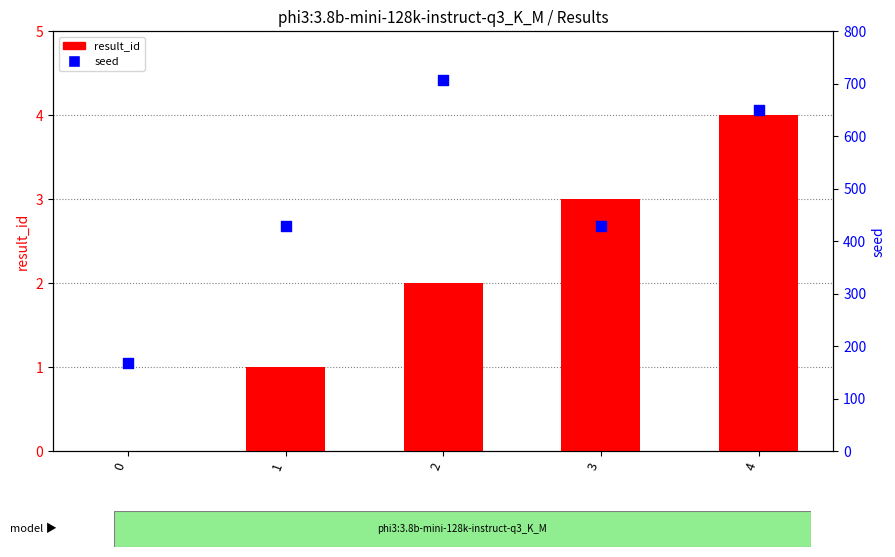

Is the value of result_id at 1 greater than the value of seed at 3?

No